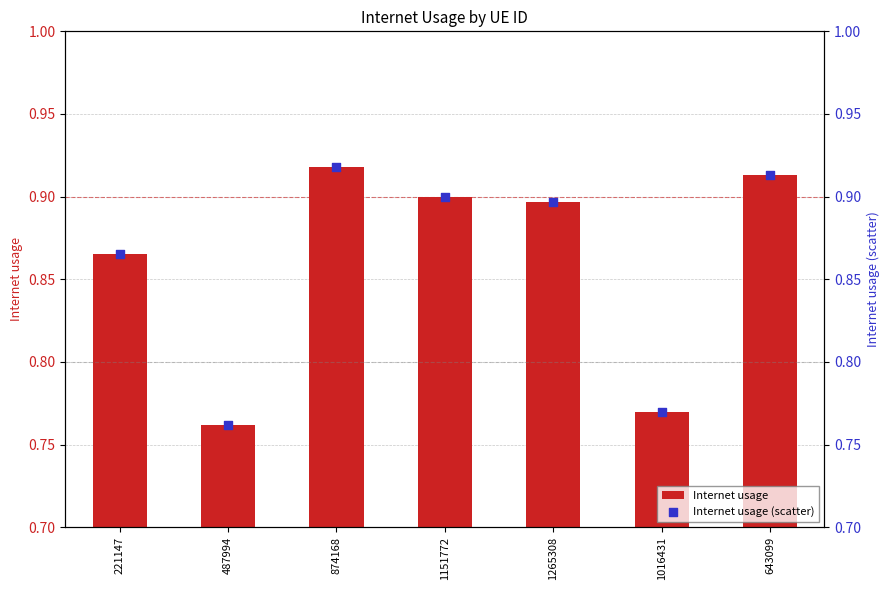

Which series contains the highest Y value?

Internet usage